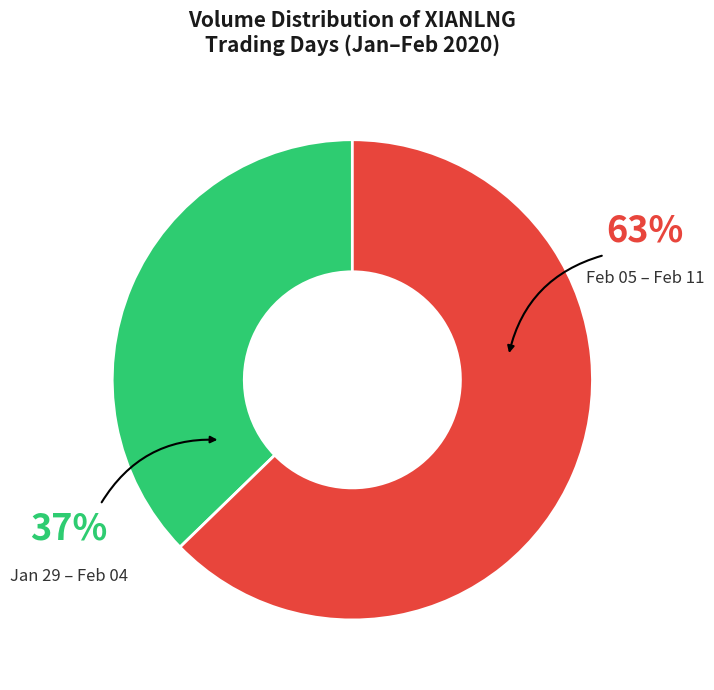

Count the number of slices in the pie.

2